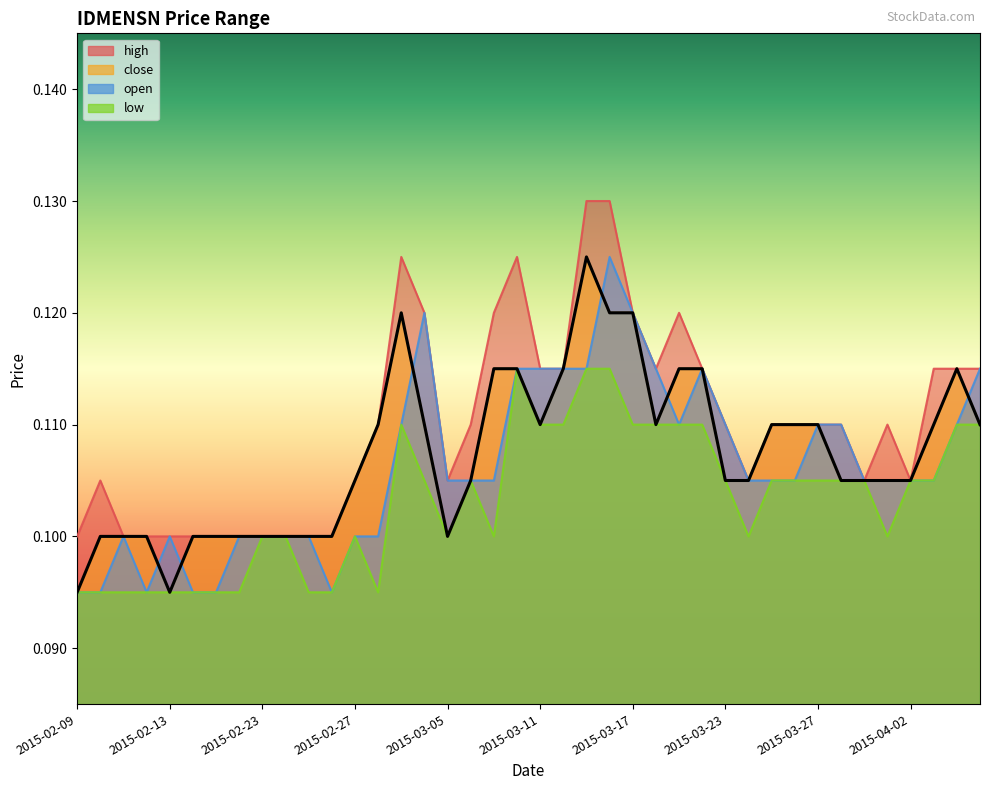

At which category does close reach its first local valley?

2015-02-13